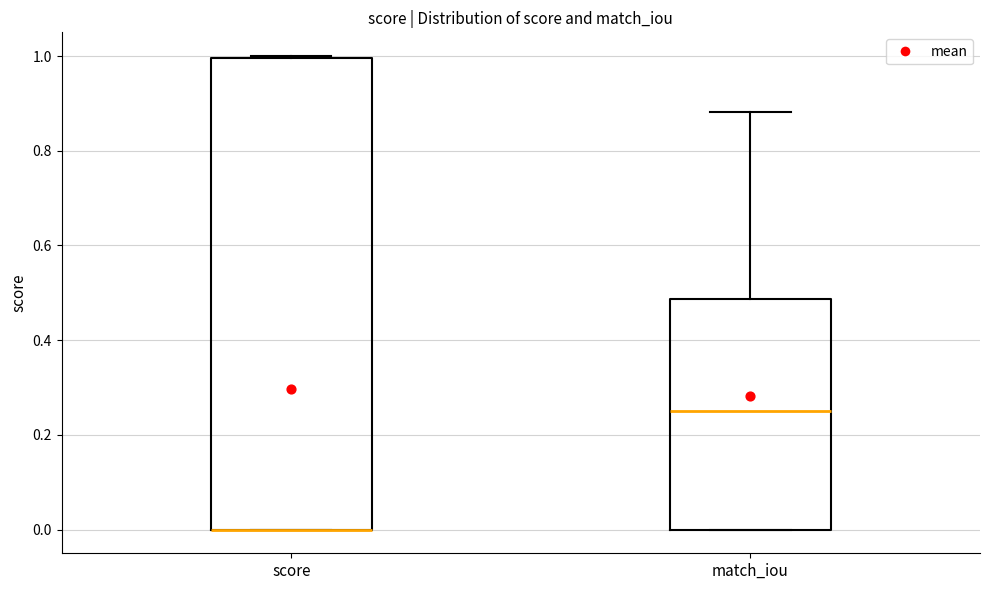

Reading left to right, read every box against the y-axis: the position of its median line, the range the box covers, and the ends of its whiskers. The values are not printed on the chart, so give them approximately, as read against the axis.

score: median 0.00 (drawn on the box's lower edge), box 0.00 to 1.00, whiskers 0.00 to 1.00
match_iou: median 0.26, box 0.00 to 0.48, whiskers 0.00 to 0.88